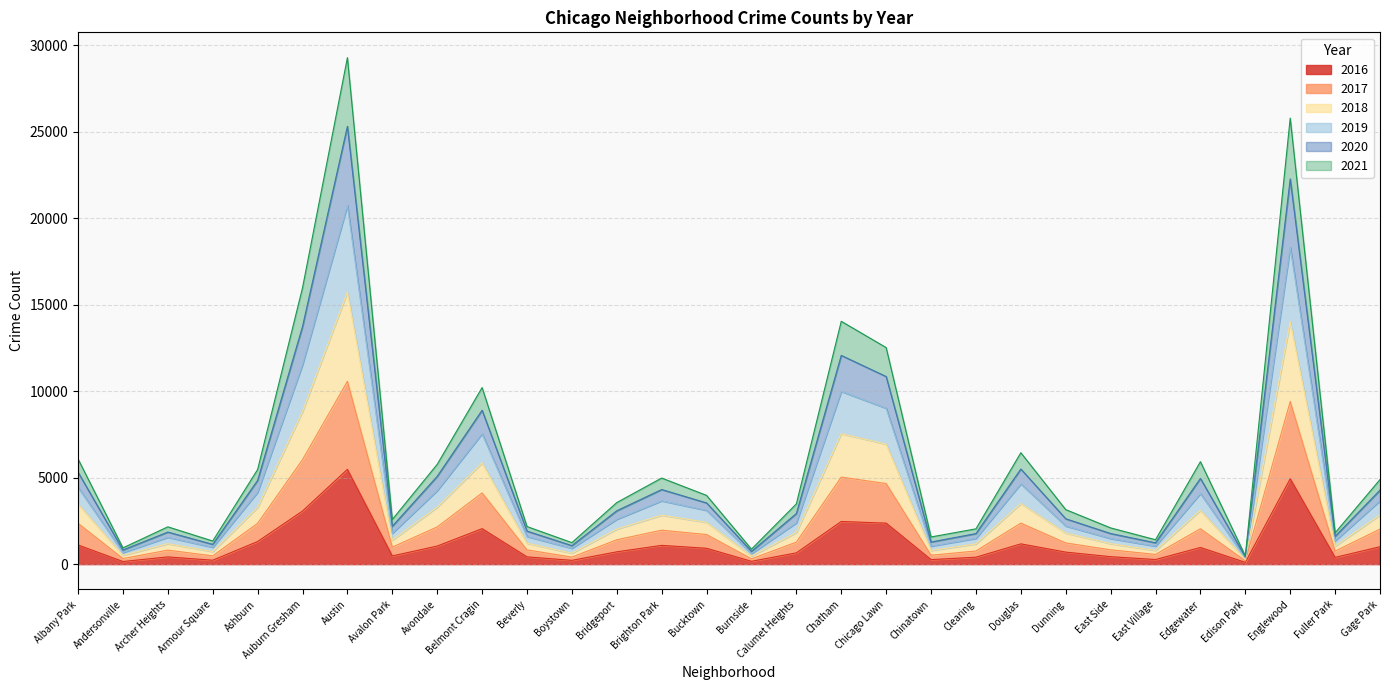

What is the label of the 6th point from the right?

East Village